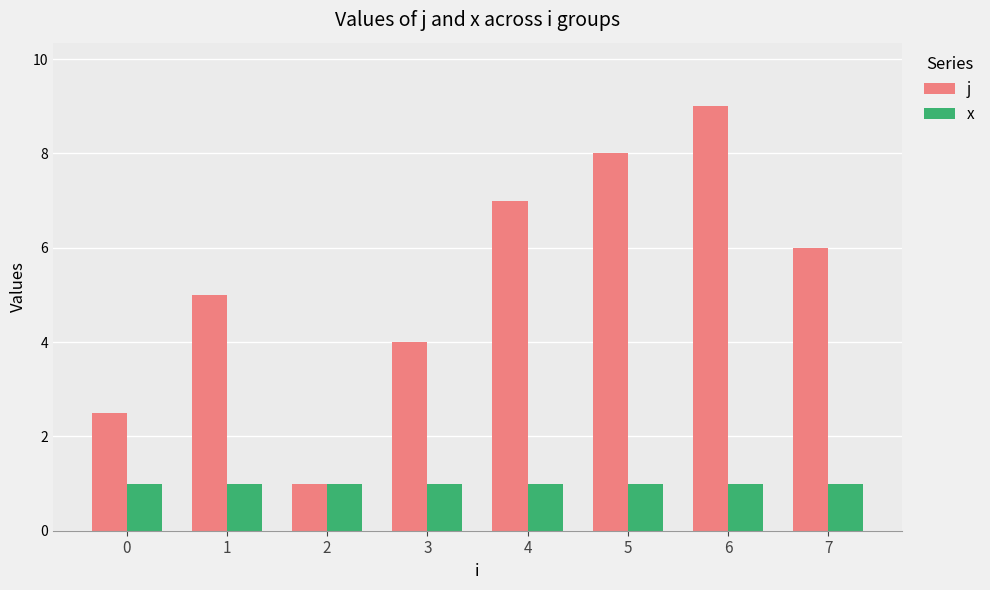

How many bars are there in each group?

2